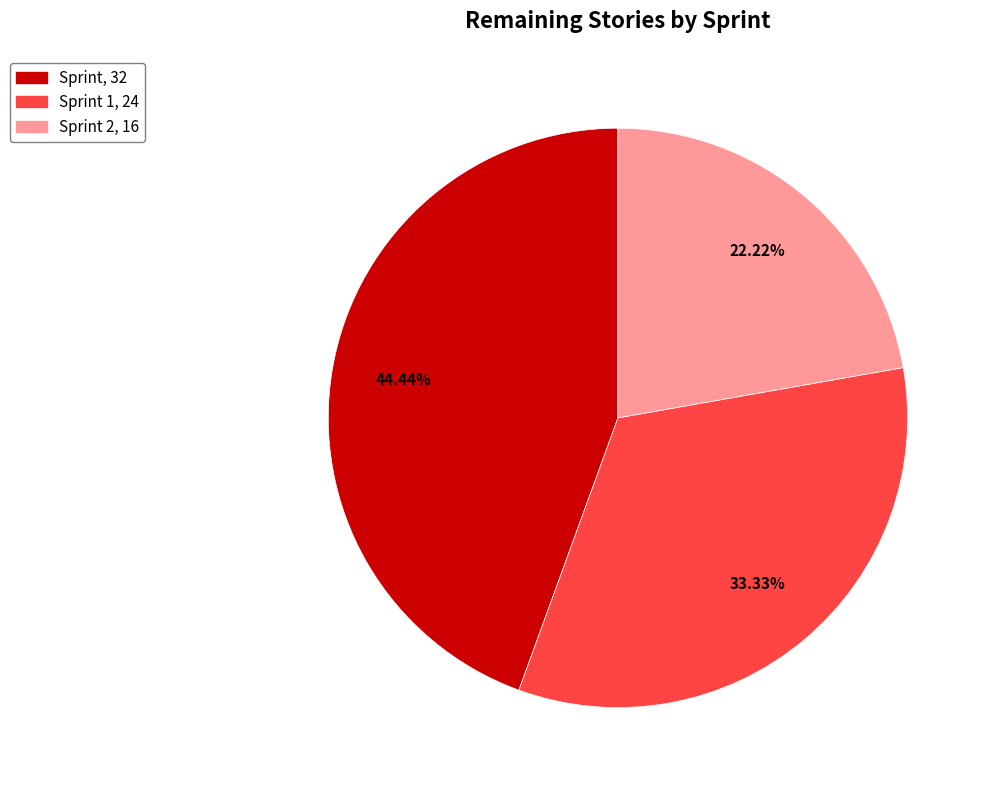

Does Sprint, 32 account for over 50% of the chart?

No